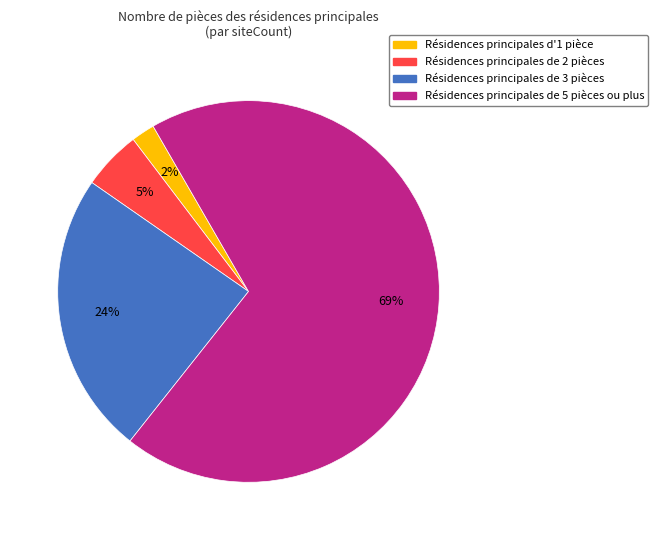

To the nearest percent, what is the difference between the largest and smallest slice percentages?

67%